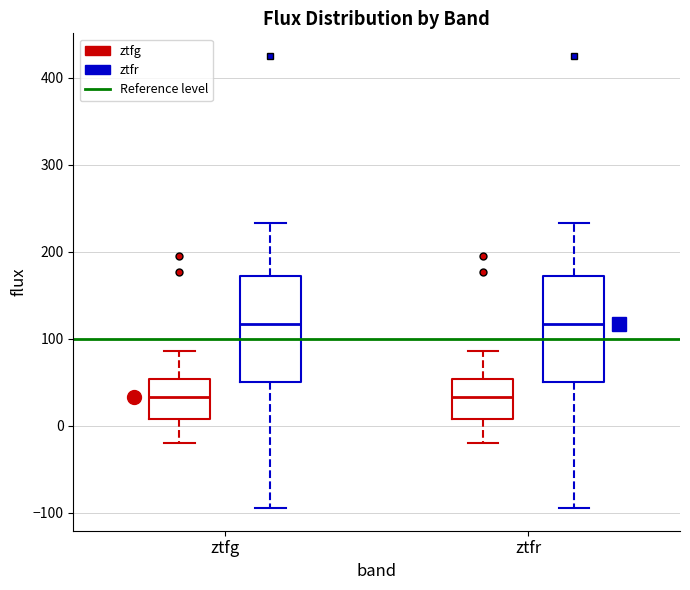

Where does the median line of the box for ztfg (ztfr) sit on the y-axis? The values are not printed on the chart, so give them approximately, as read against the axis.

120